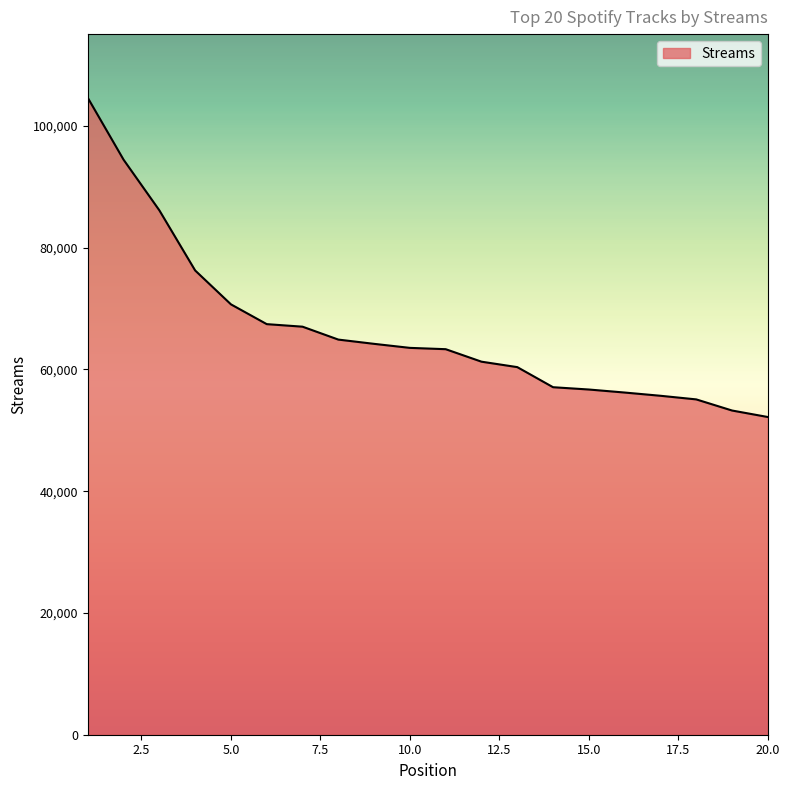

What is the minimum value shown in the chart?

52193